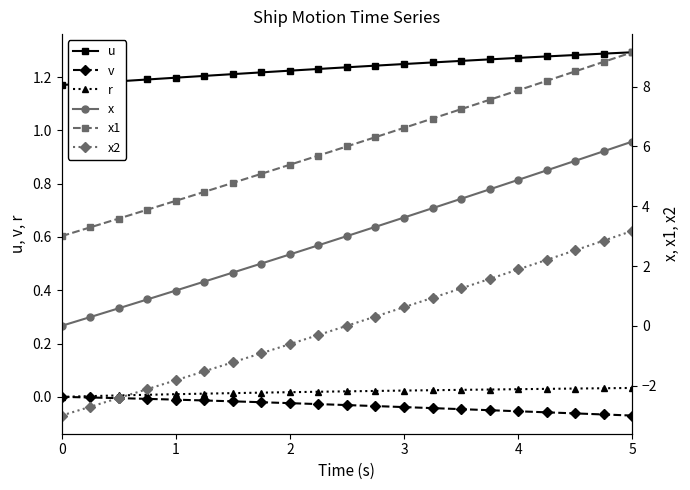

How many data points in x1 are above 6?

11